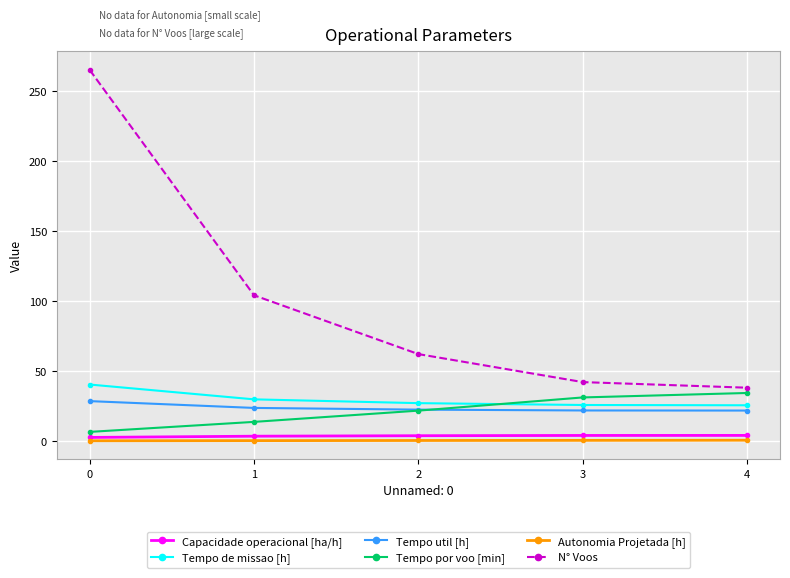

How many lines are shown in the chart?

6